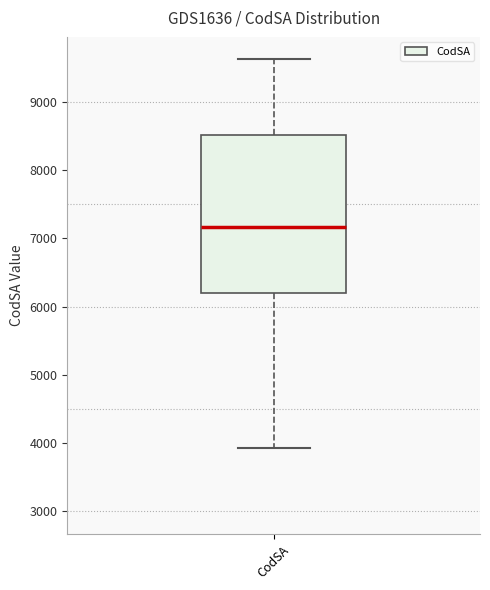

Transcribe this box plot: give where the median line is, the range the box spans, and where the two whiskers end, as read against the y-axis. The values are not printed on the chart, so give them approximately, as read against the axis.

median 7200, box 6200 to 8500, whiskers 3900 to 9600